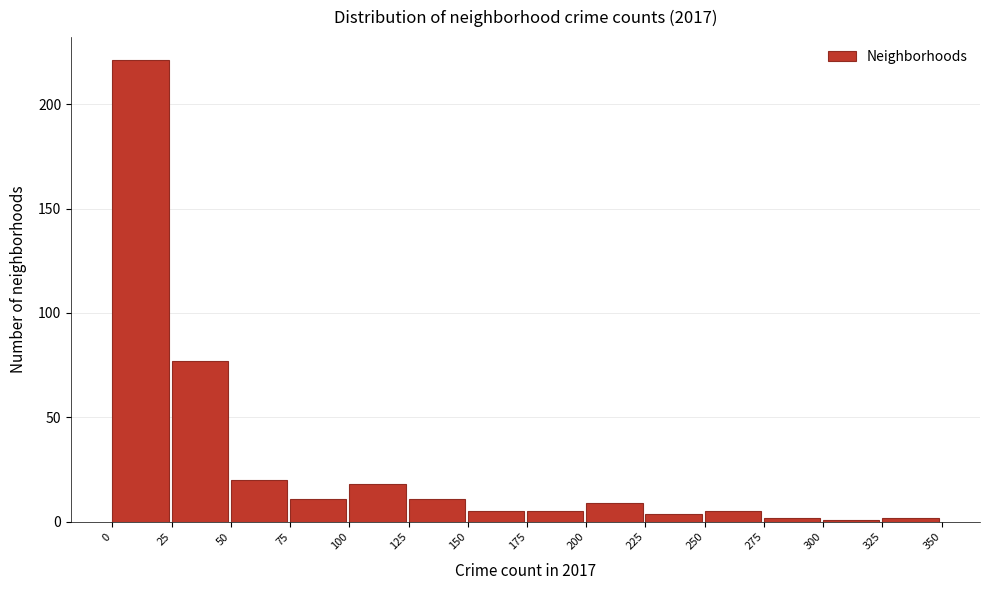

Reading left to right, transcribe this chart: for each bar, give the range it covers on the x-axis and its height. The values are not printed on the chart, so give them approximately, as read against the axis.

0 to 25: 220
25 to 50: 75
50 to 75: 20
75 to 100: 10
100 to 125: 20
125 to 150: 10
150 to 175: 5
175 to 200: 5
200 to 225: 10
225 to 250: under 5
250 to 275: 5
275 to 300: under 5
300 to 325: under 5
325 to 350: under 5